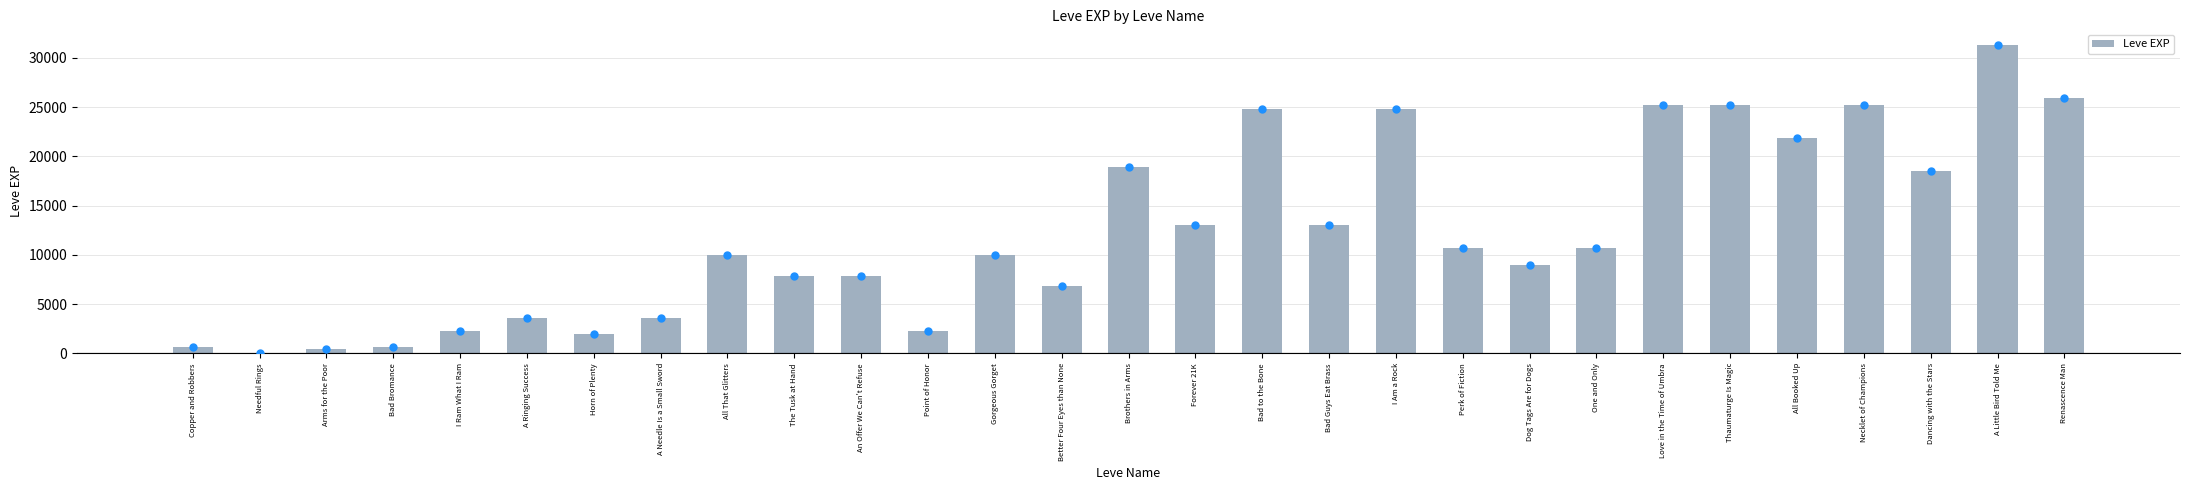

What is the maximum value shown in the chart?

31330